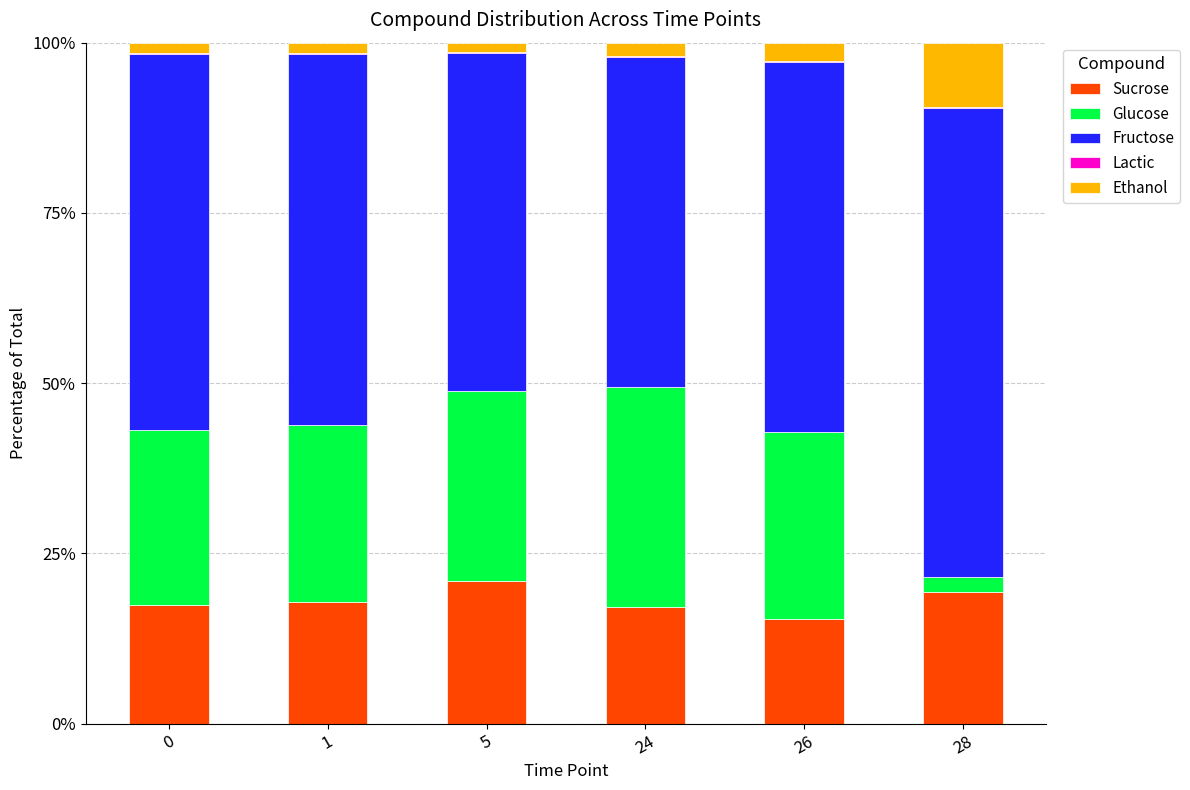

The value of Sucrose at 0 is 8.5. True or false?

False